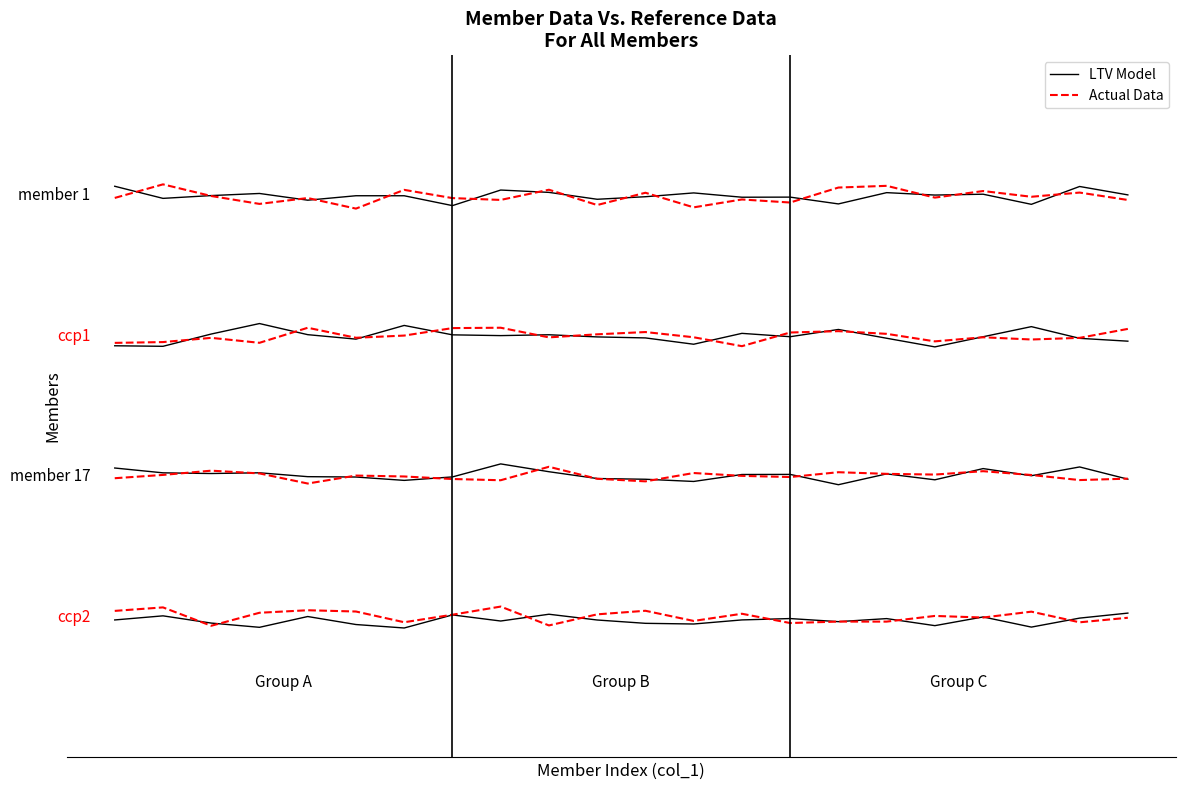

True or false: Actual Data has a value of 9.1 at 9.

True